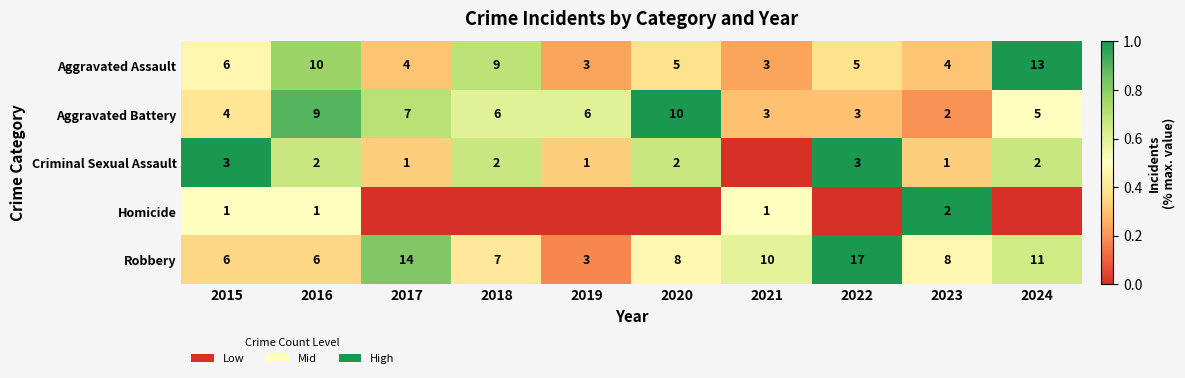

What is the sum of the Aggravated Assault values at 2017 and 2023?

8